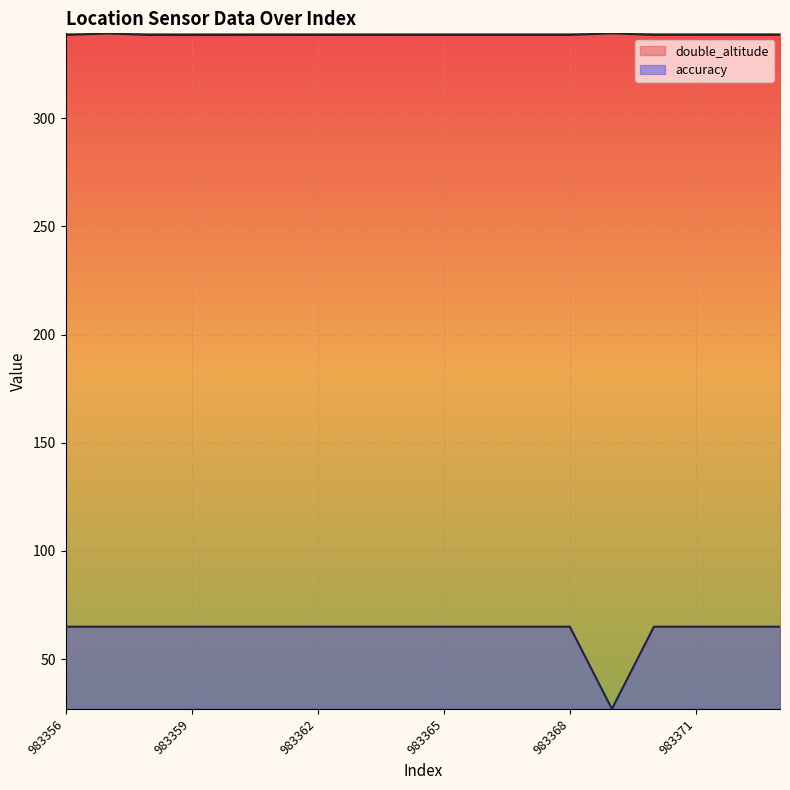

True or false: double_altitude and accuracy intersect in this chart.

False